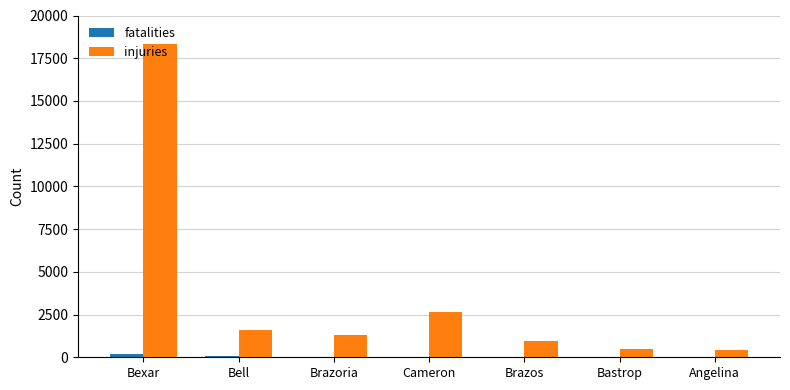

At which label does injuries first exceed 1313?

Bexar